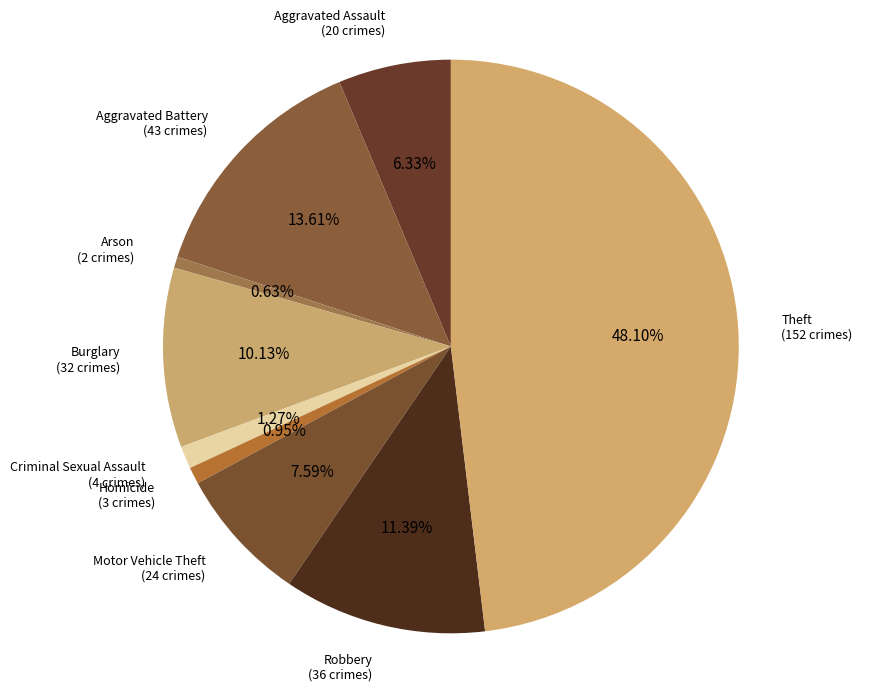

What is the largest slice in the pie chart?

Theft